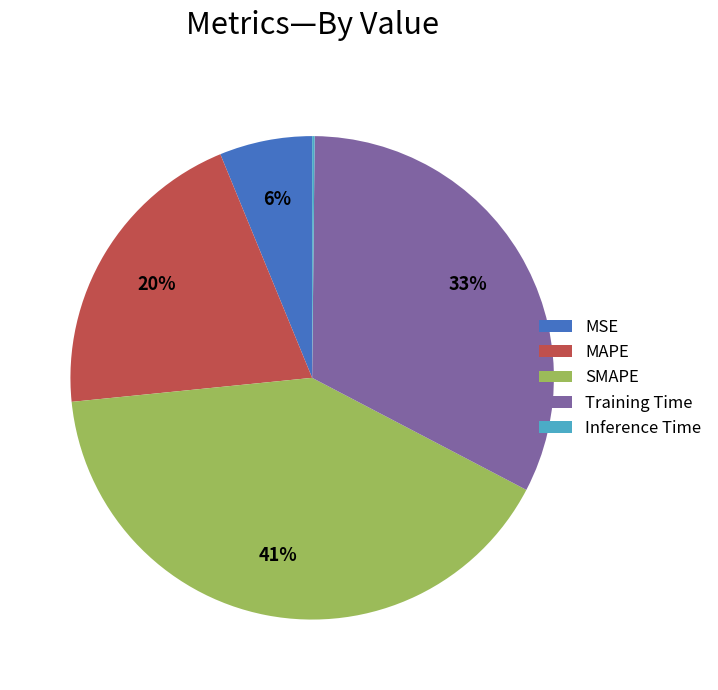

To the nearest percent, what portion does SMAPE represent?

41%